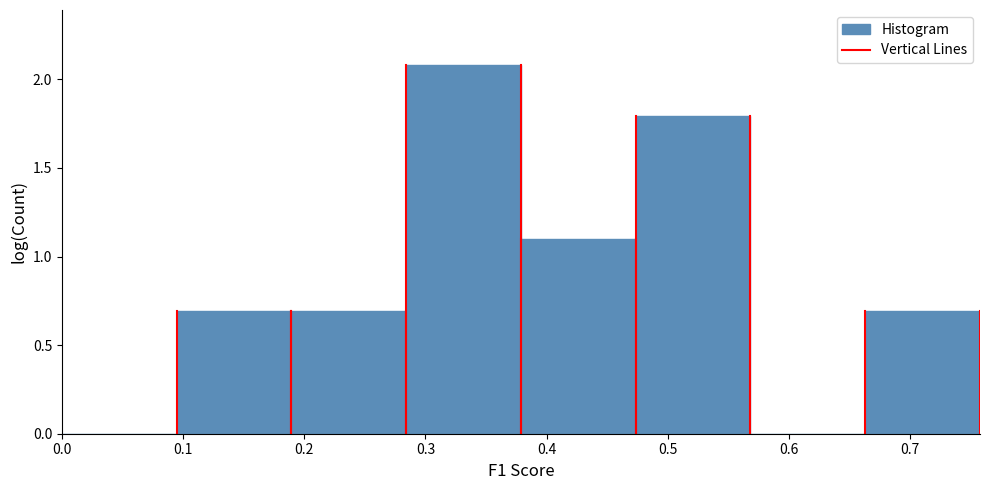

What is the height of the bar covering 0.47 to 0.57 on the x-axis? Neither the bar edges nor the heights are printed on the chart, so give them approximately, as read against the axes.

1.8